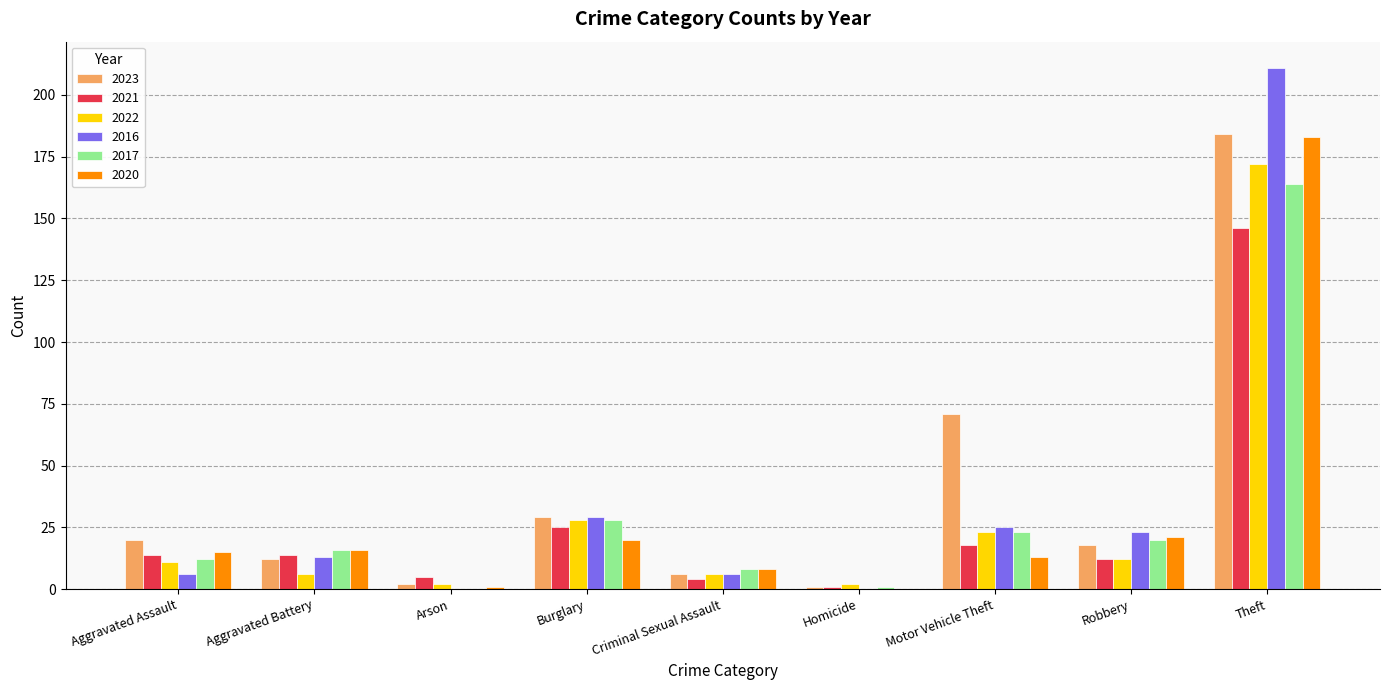

Which category has the highest value across all series?

Theft